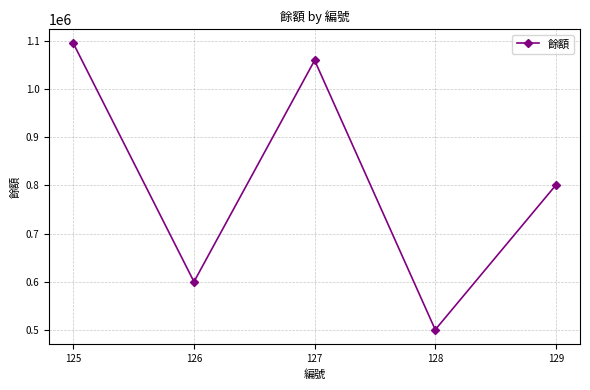

Reading left to right, list all the values displayed in this chart.

1095155	600000	1060000	500405	800820